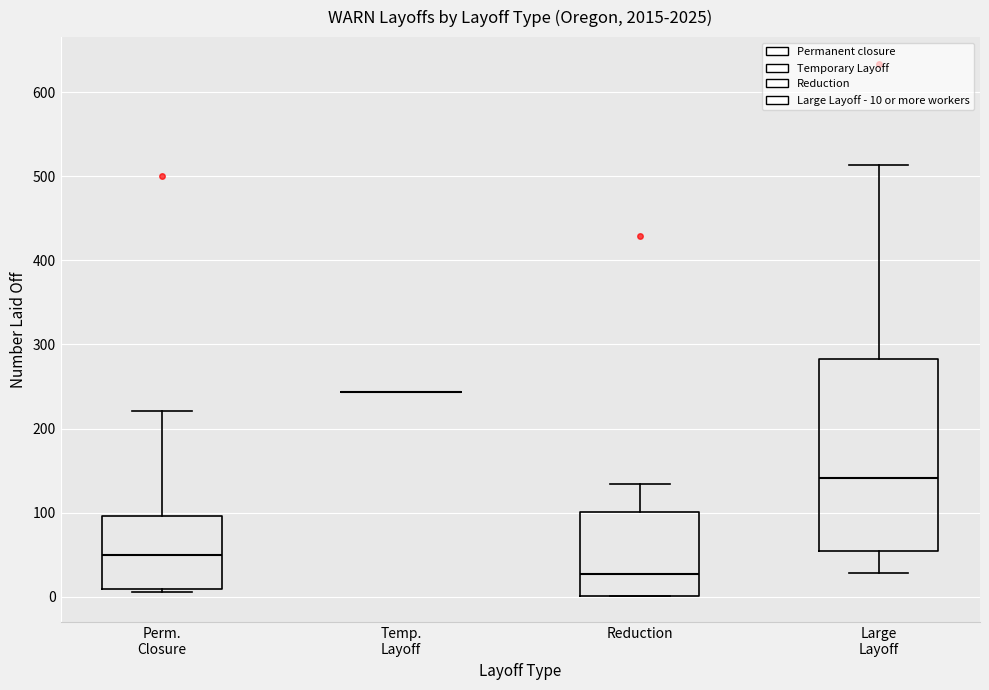

Where does the upper whisker of the box for Large Layoff end on the y-axis? The values are not printed on the chart, so give them approximately, as read against the axis.

510